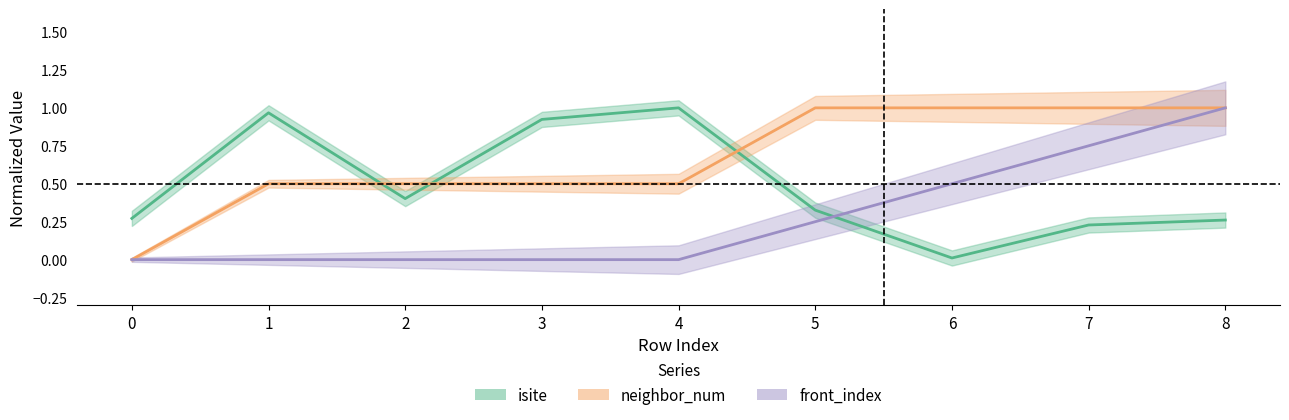

List the series in order of their overall mean, highest first.

neighbor_num, isite, front_index